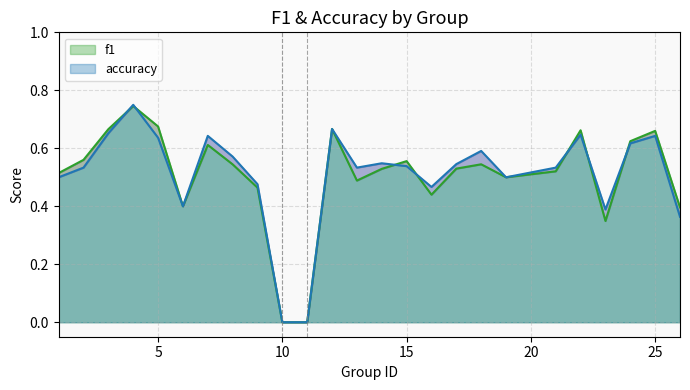

What are all the series names shown in the legend?

f1, accuracy